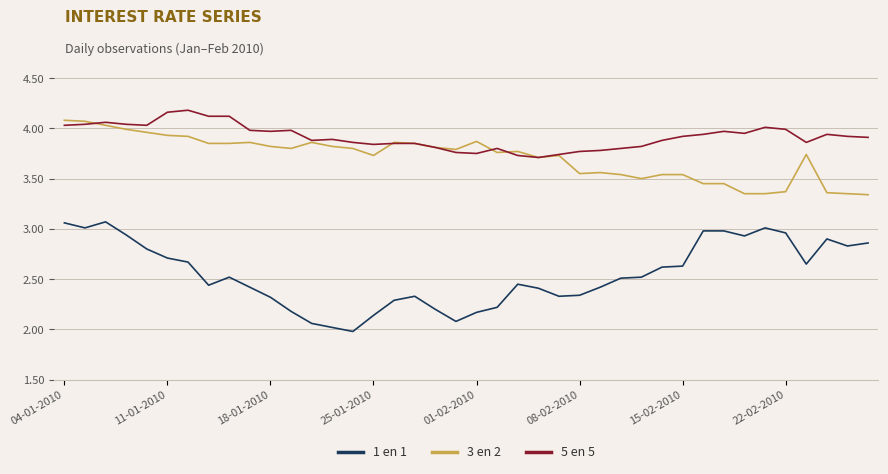

Which series has the largest range (max minus min)?

1 en 1